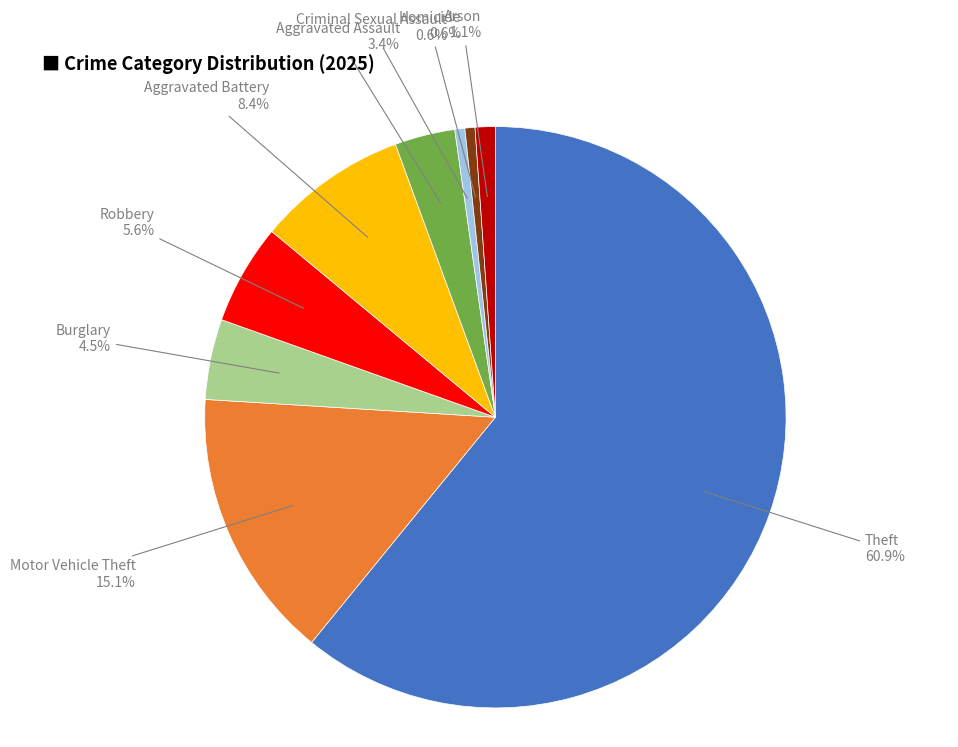

How many slices are in this pie chart?

9